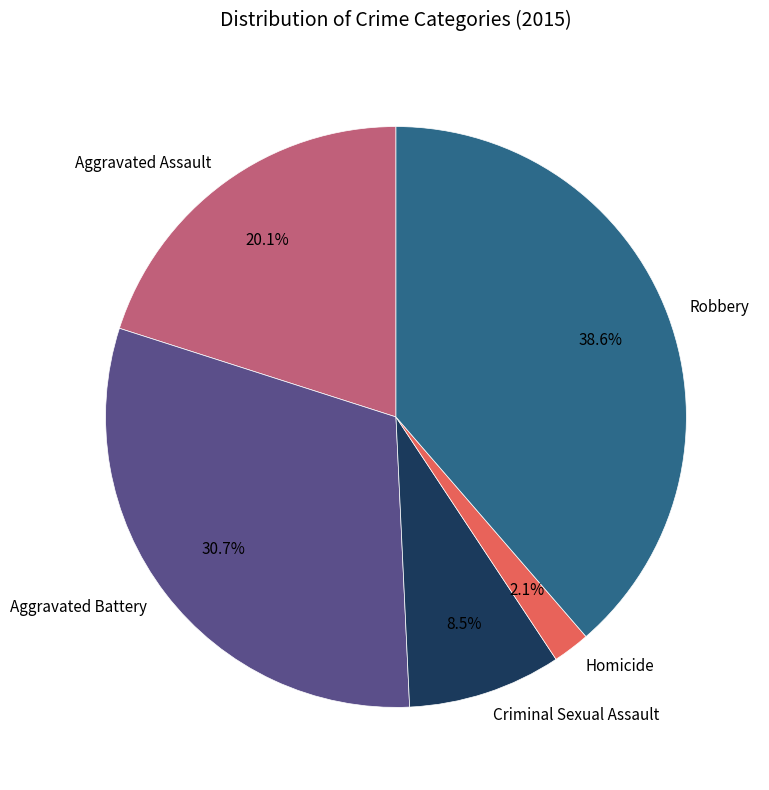

What percentage is NOT represented by Criminal Sexual Assault?

91.5%